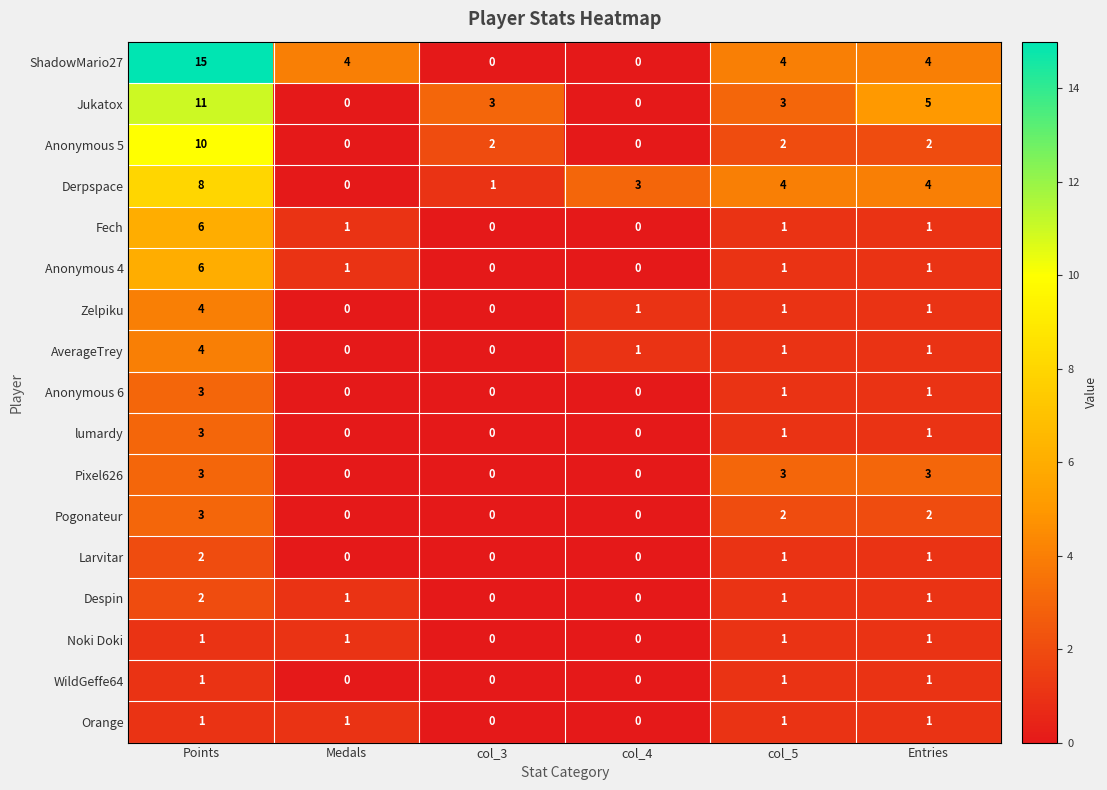

How many distinct data groups are displayed?

17